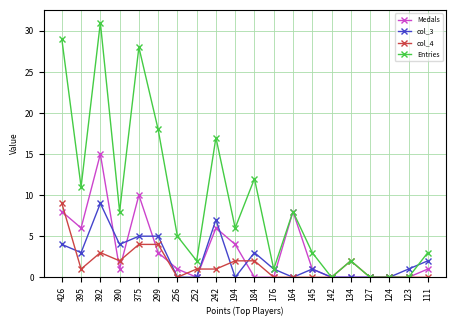

Which series has the largest range (max minus min)?

Entries